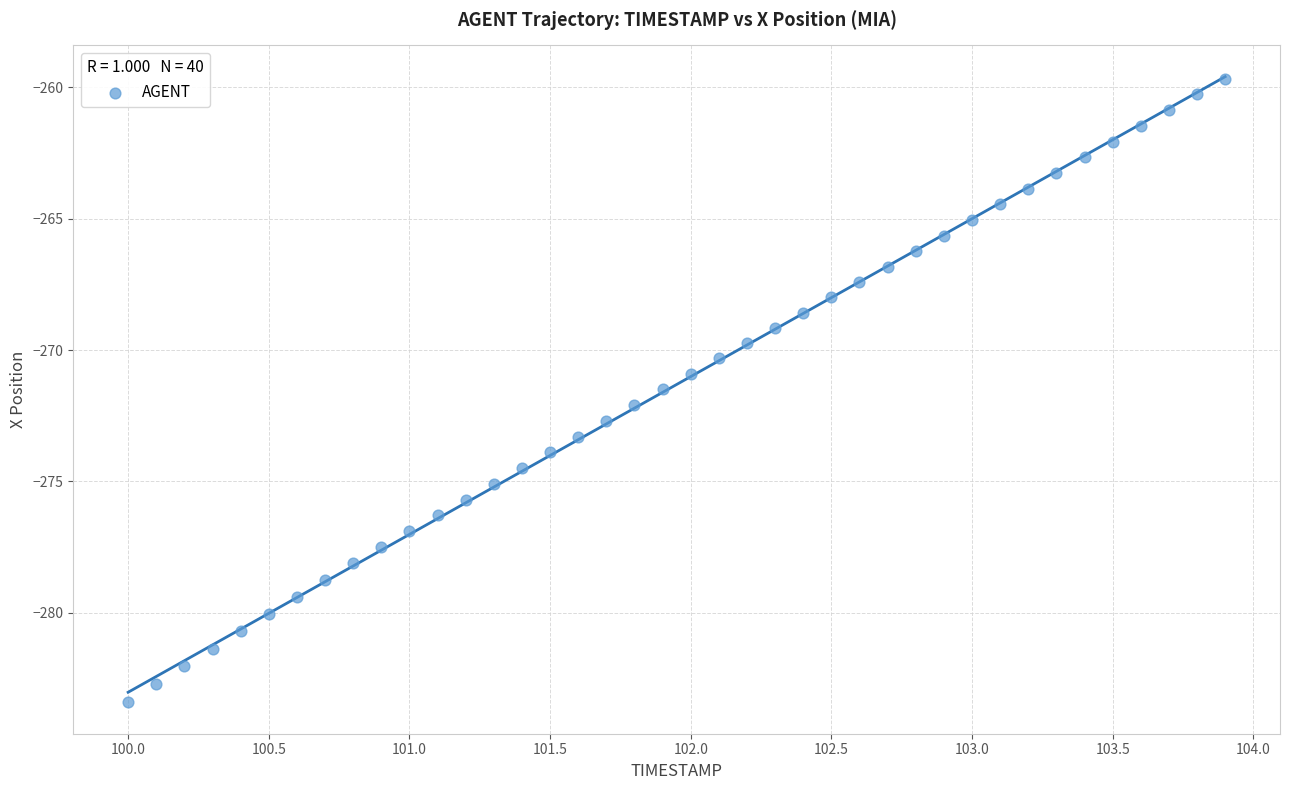

What is the range of X values (max minus min)?

3.9